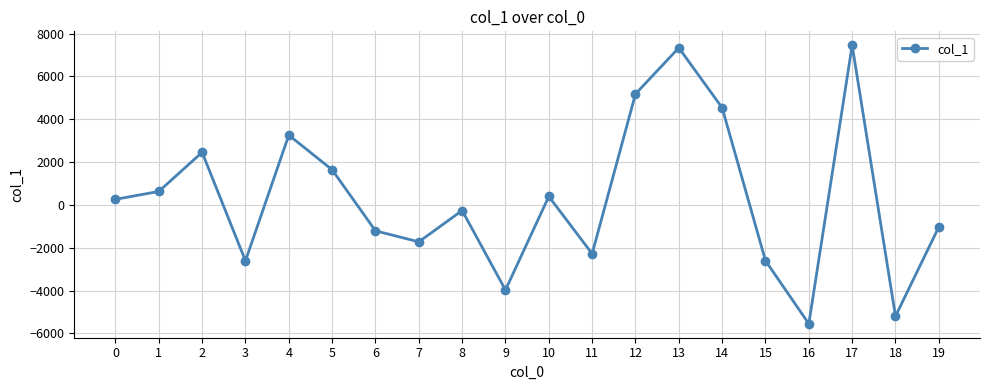

What is the greatest value displayed?

7451.8